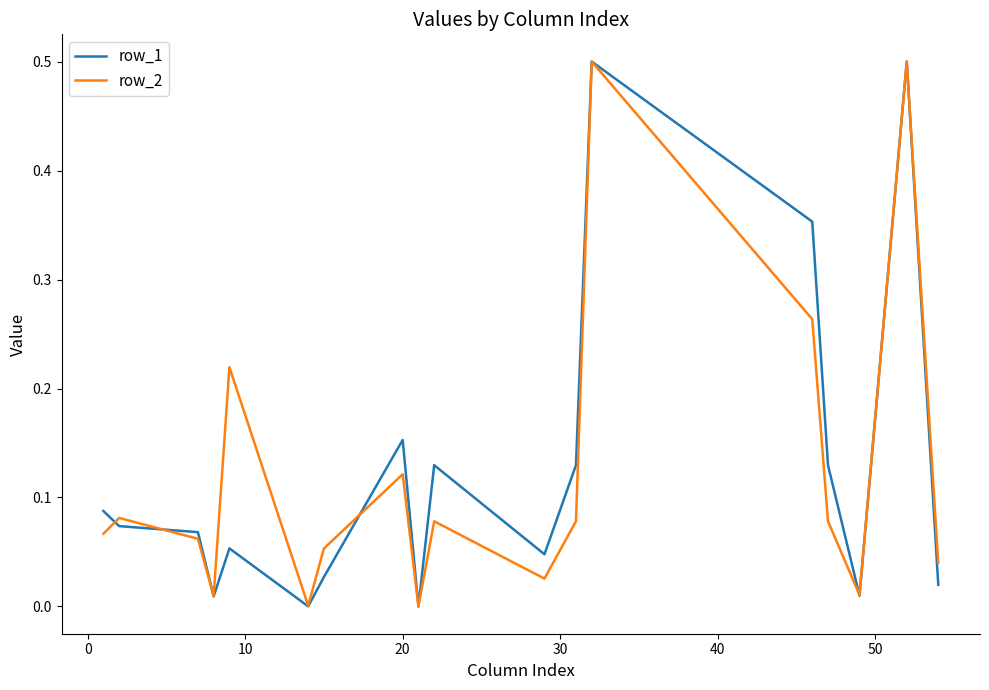

How many interior local peaks does the row_2 series have?

6